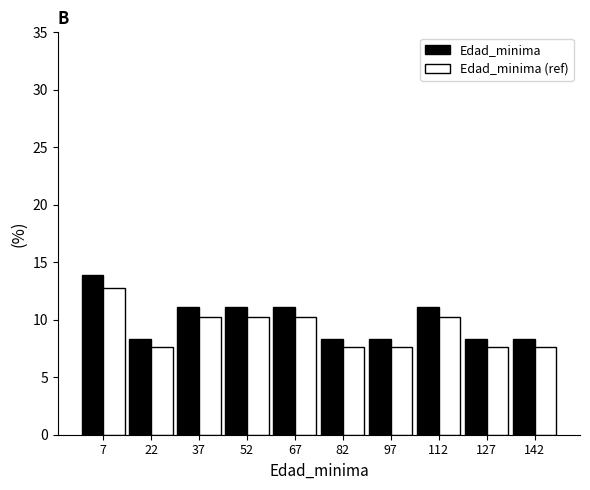

In the Edad_minima (ref) series, which range on the x-axis has the tallest bar?

0 to 15